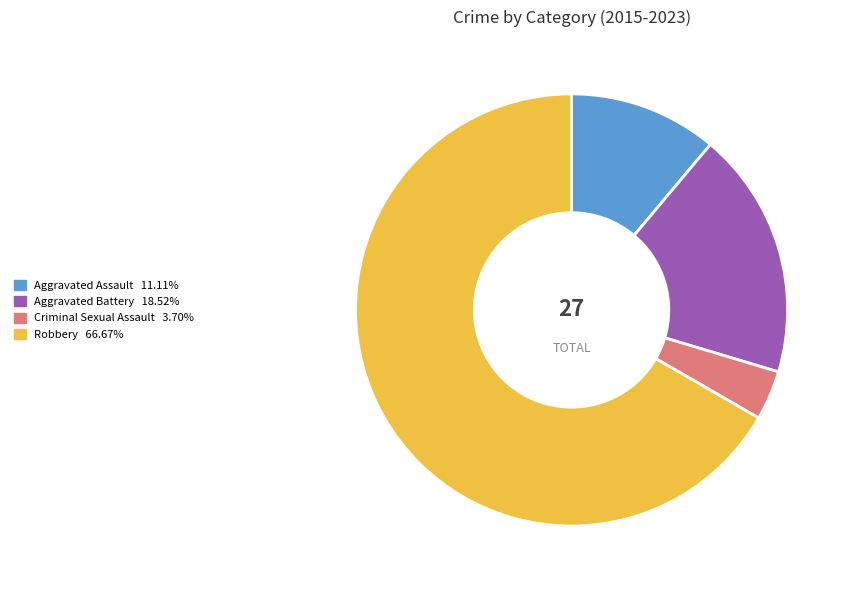

Does Aggravated Assault represent more than half of the total?

No